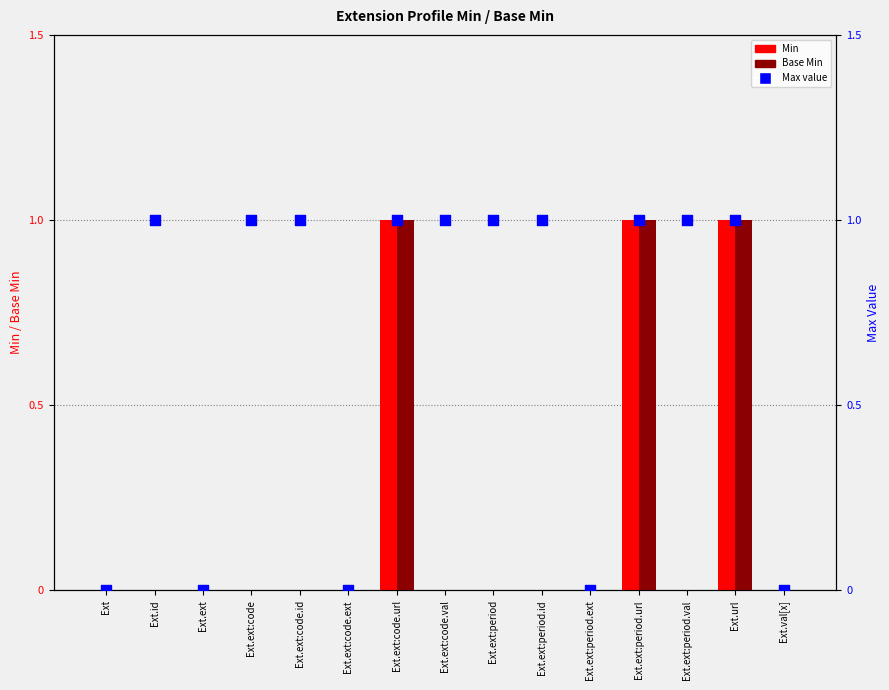

Which series has the largest Y range (max minus min)?

Min